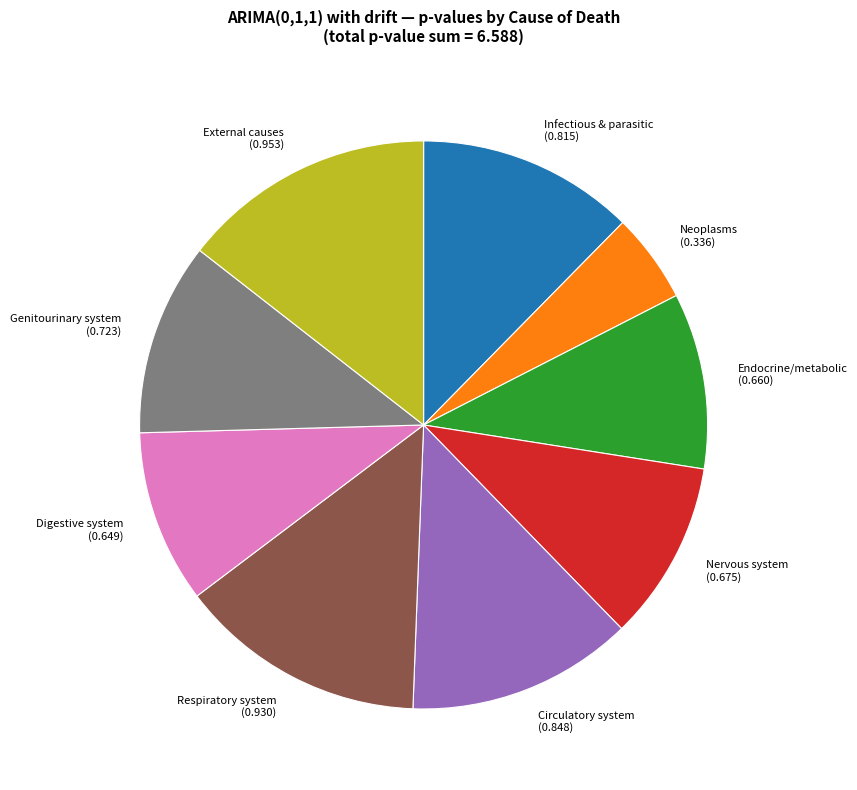

How many slices are in this pie chart?

9